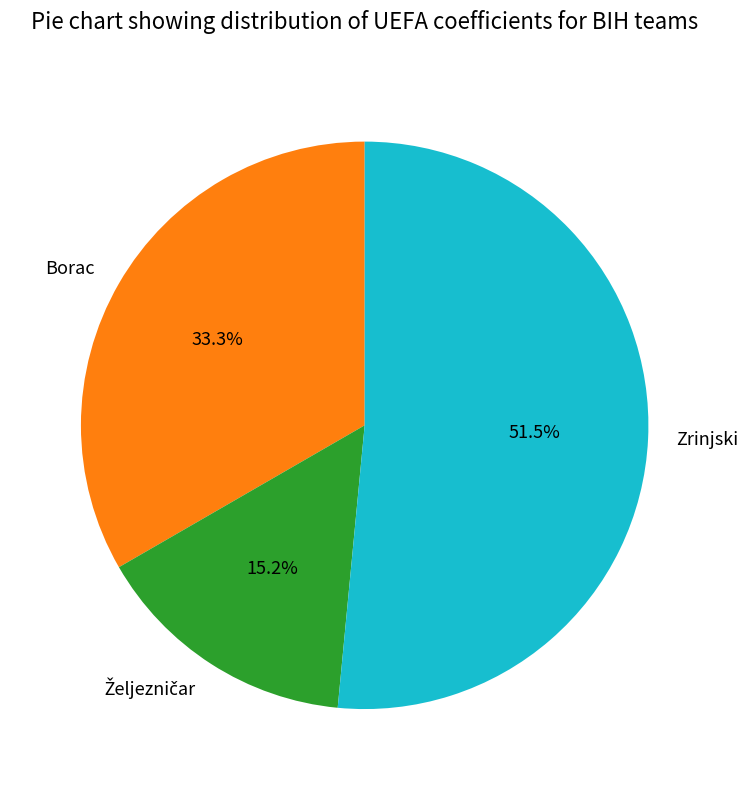

True or false: Borac accounts for 39% of the total.

False